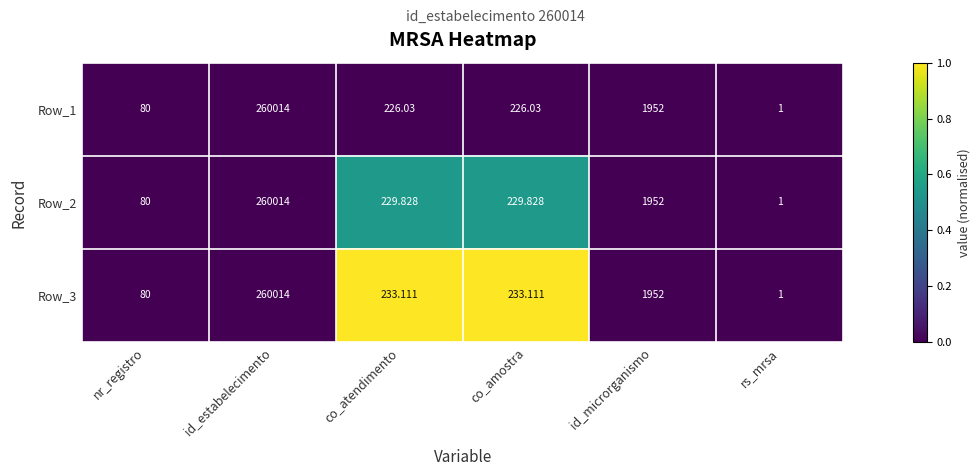

At which category is the sum across all series the highest?

id_estabelecimento